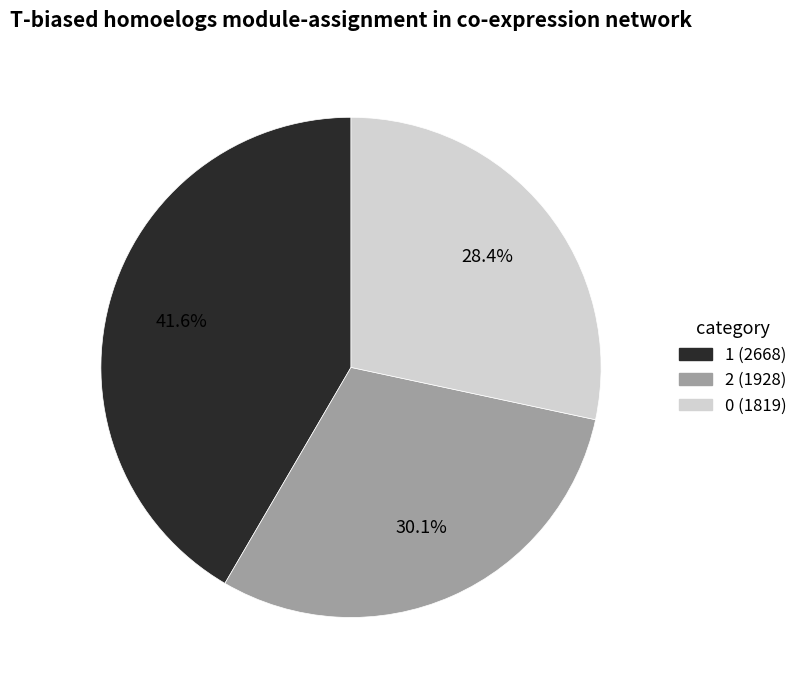

What is the total percentage of 0 and 1?

69.9%